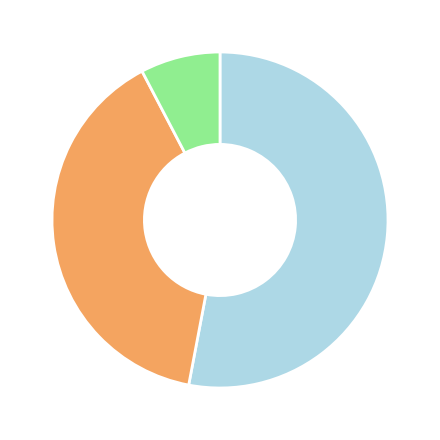

Does any single category account for the majority?

Yes